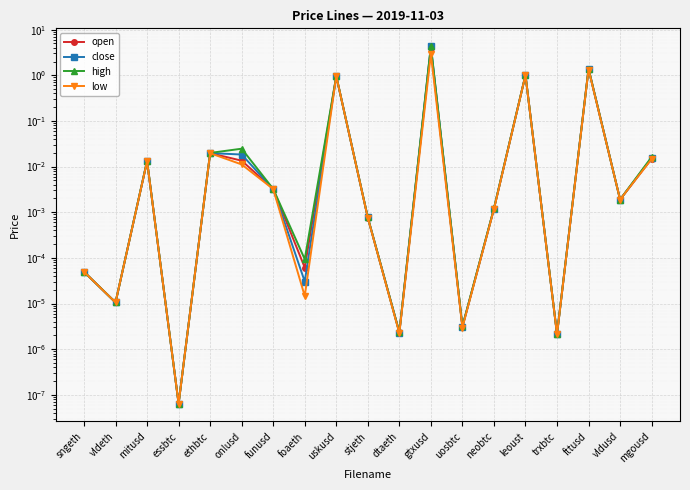

Which series has the largest total across all categories?

high